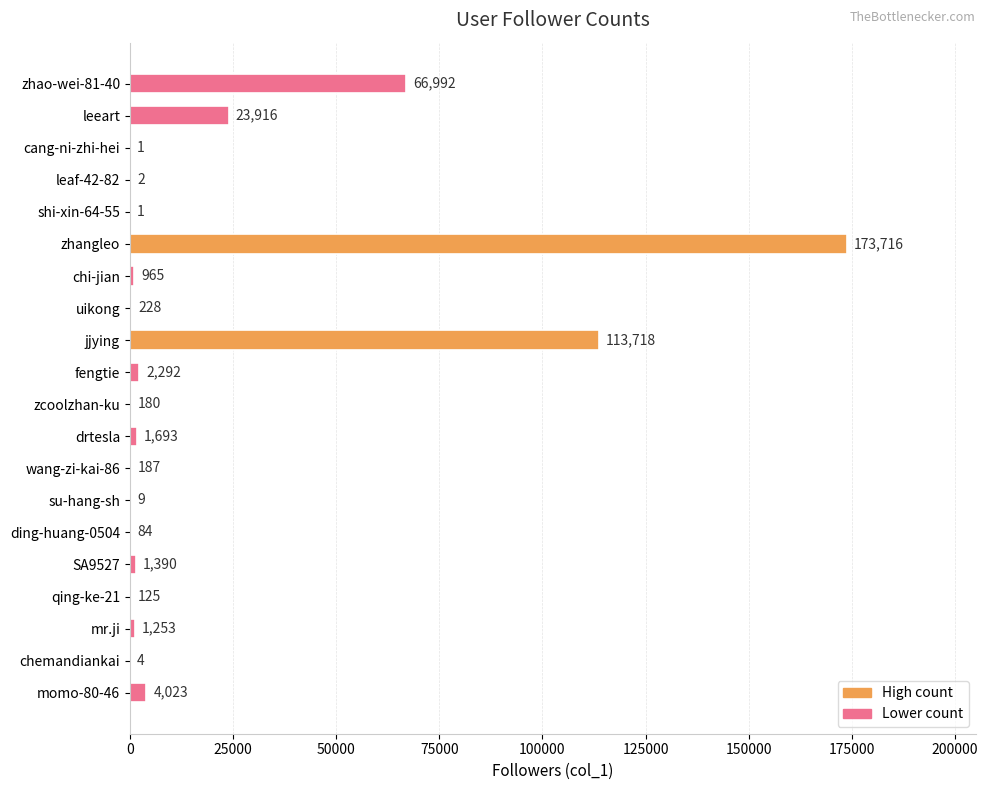

Approximately how many times larger is the value at jjying compared to shi-xin-64-55?

113718.0